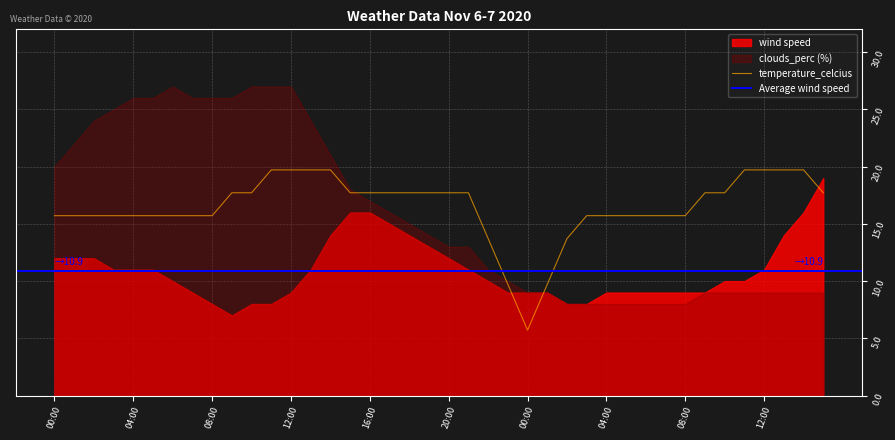

What position from the left is 2020-11-06 04:00?

5